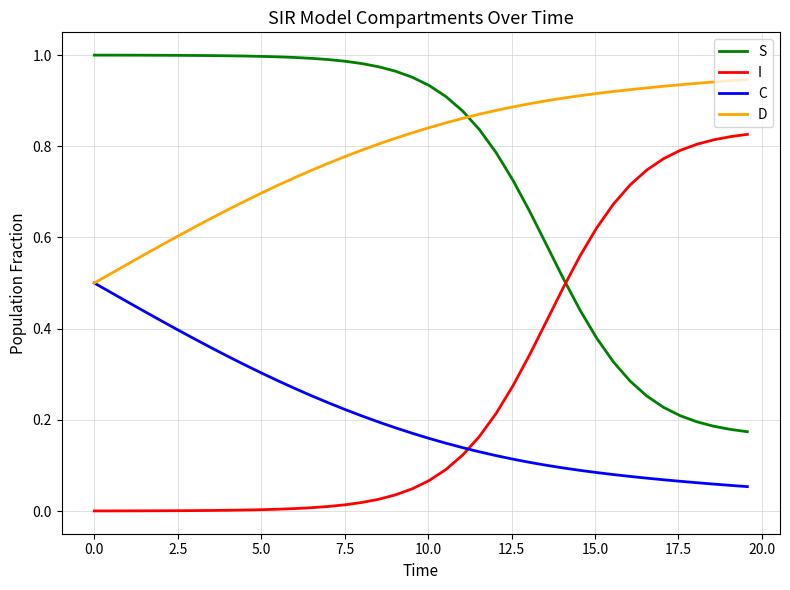

How many times do I and S cross each other?

1